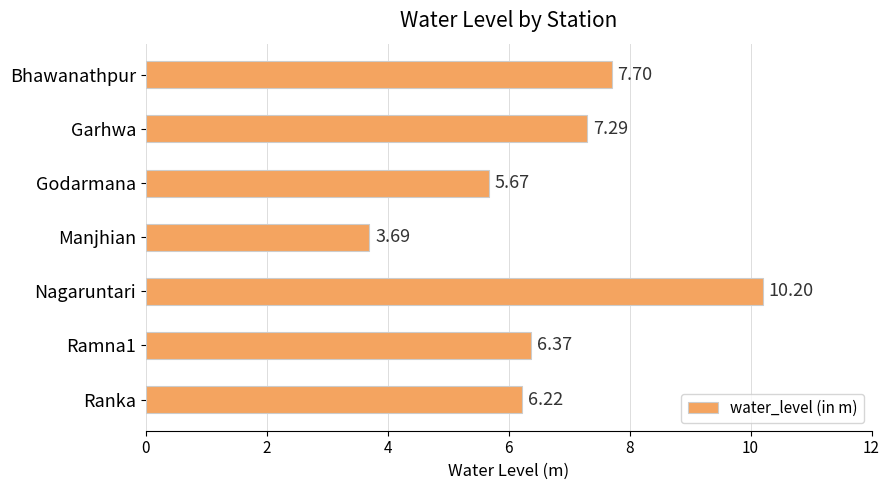

What is the sum of all values?

47.1